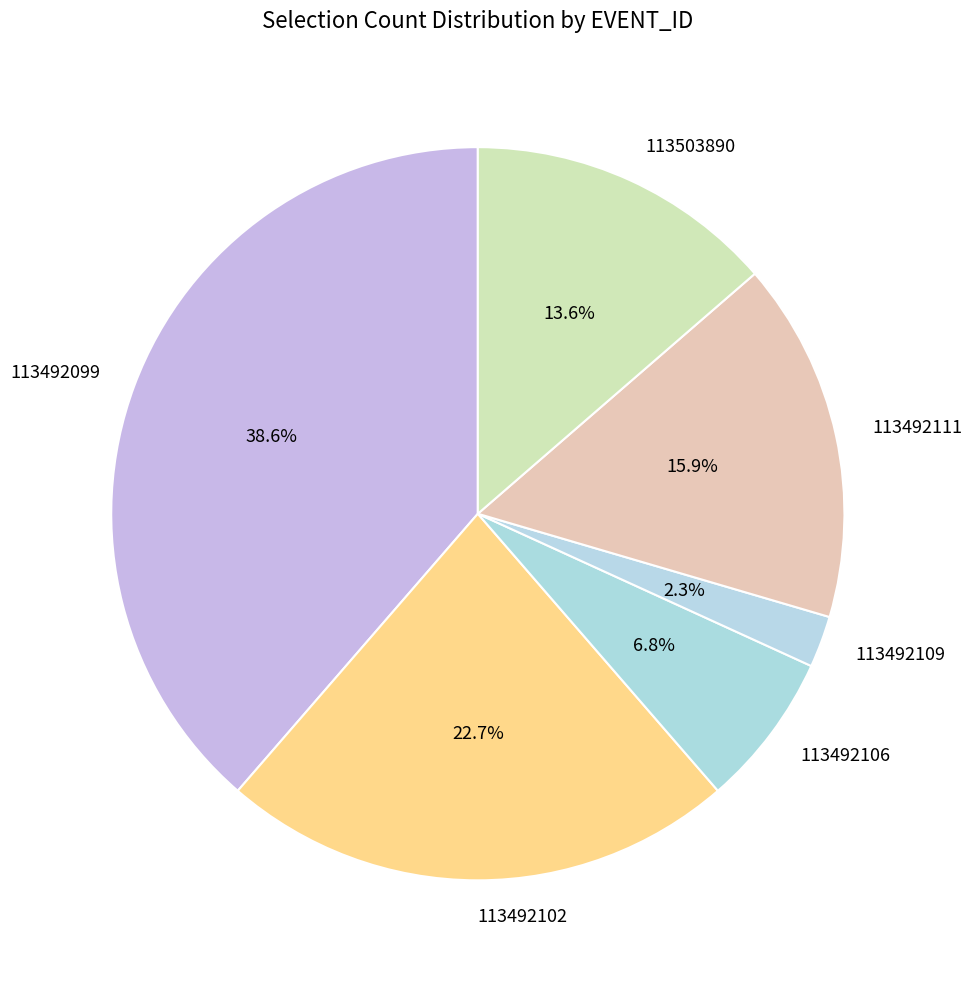

Which category has the biggest portion of the pie?

113492099